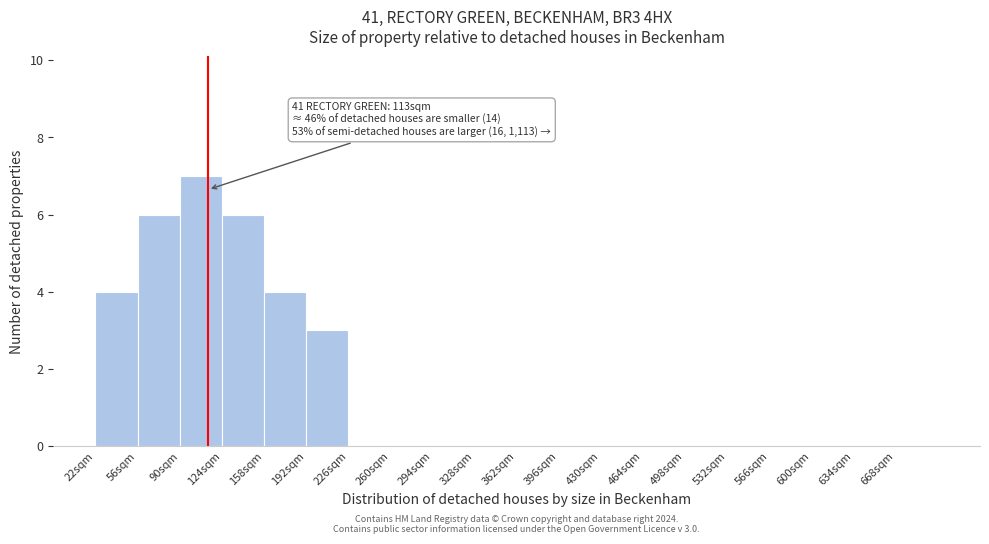

Which range on the x-axis has the tallest bar?

90 to 124